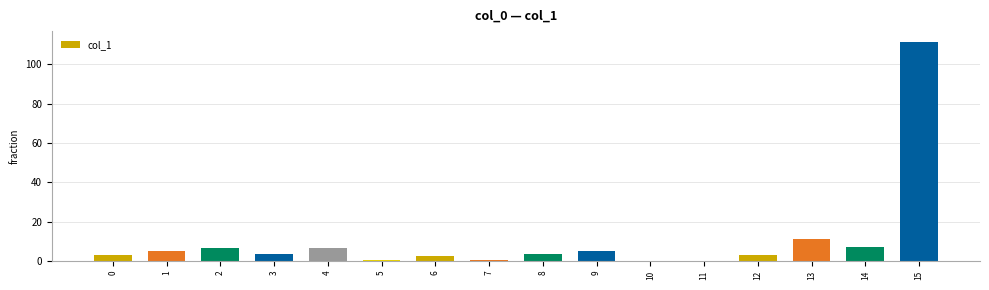

What is the average value?

10.5